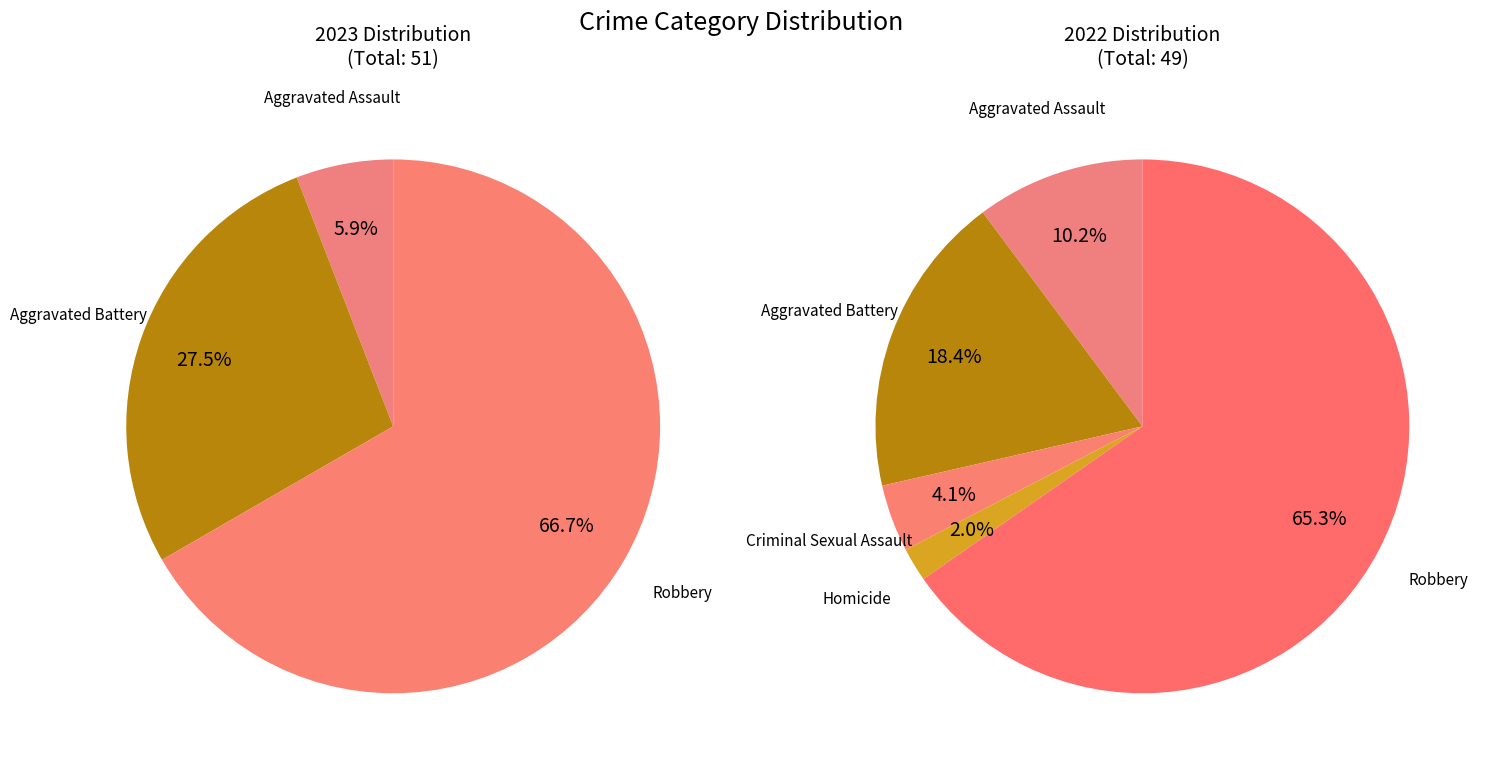

The Criminal Sexual Assault slice represents 1% of the pie. True or false?

False